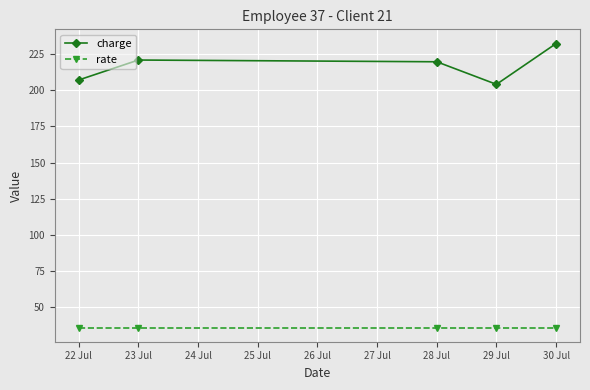

How many data points does each series have?

5